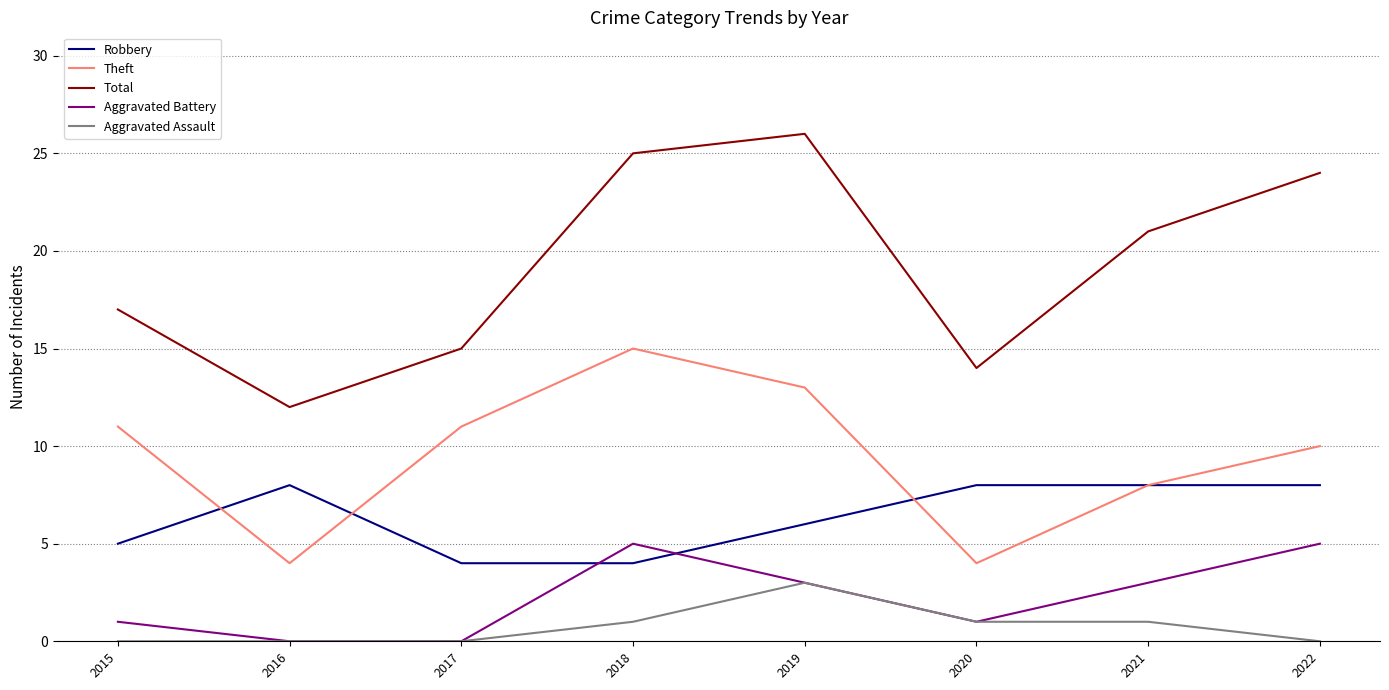

True or false: Aggravated Battery has a value of -3 at 2017.

False